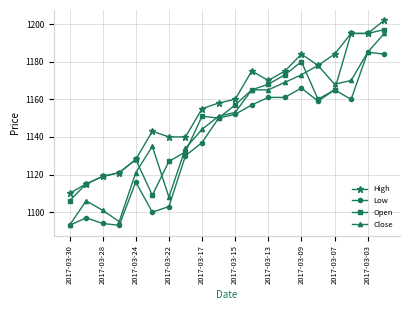

What is the difference between the maximum and minimum values in the Open series?

91